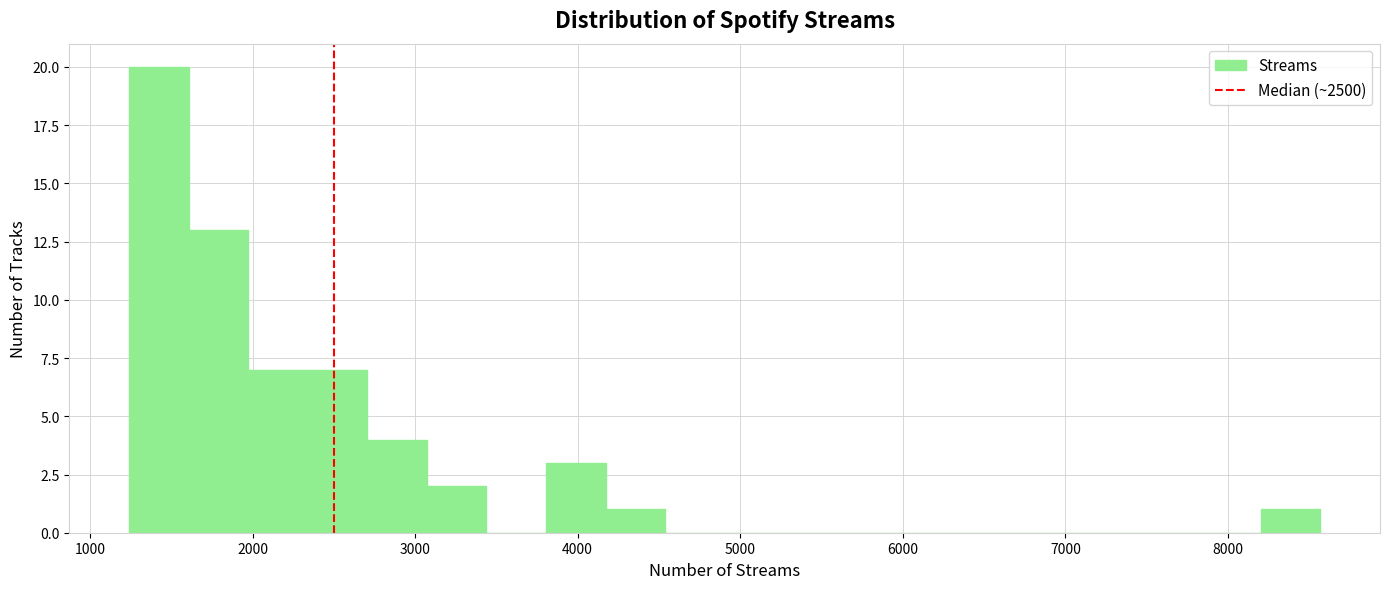

Read against the x-axis, roughly where is the centre of the tallest bar?

1400